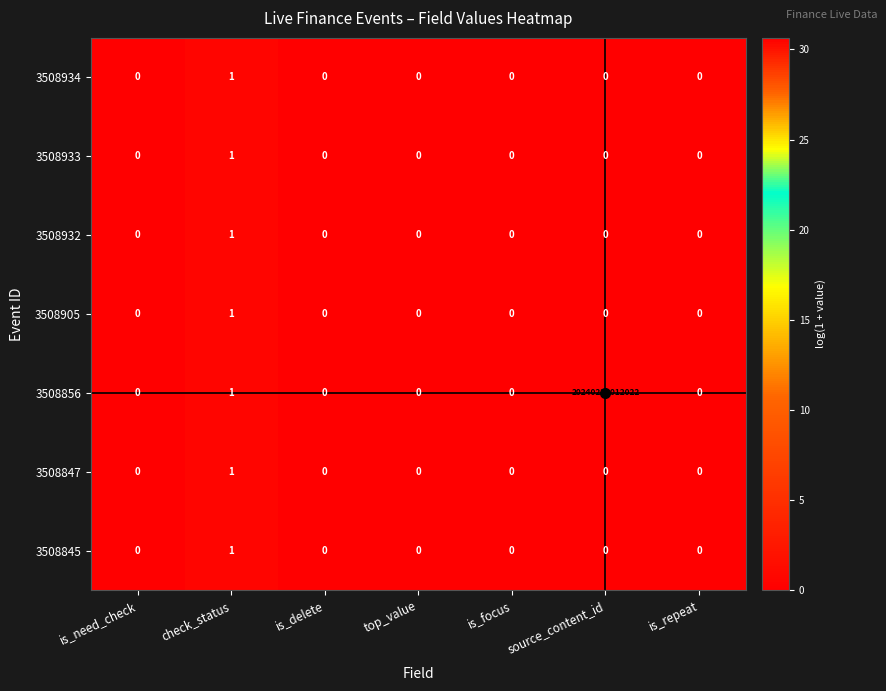

At which category does the chart reach its peak across all series?

source_content_id